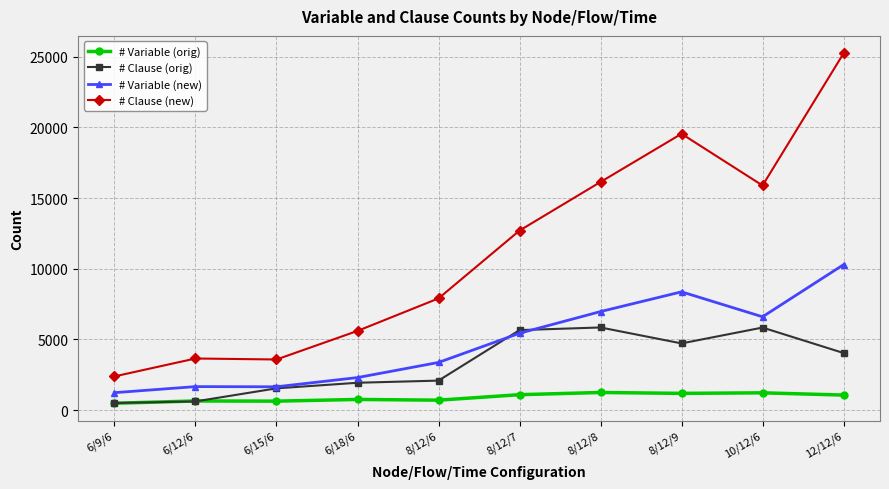

True or false: # Variable (orig) and # Clause (new) intersect in this chart.

False